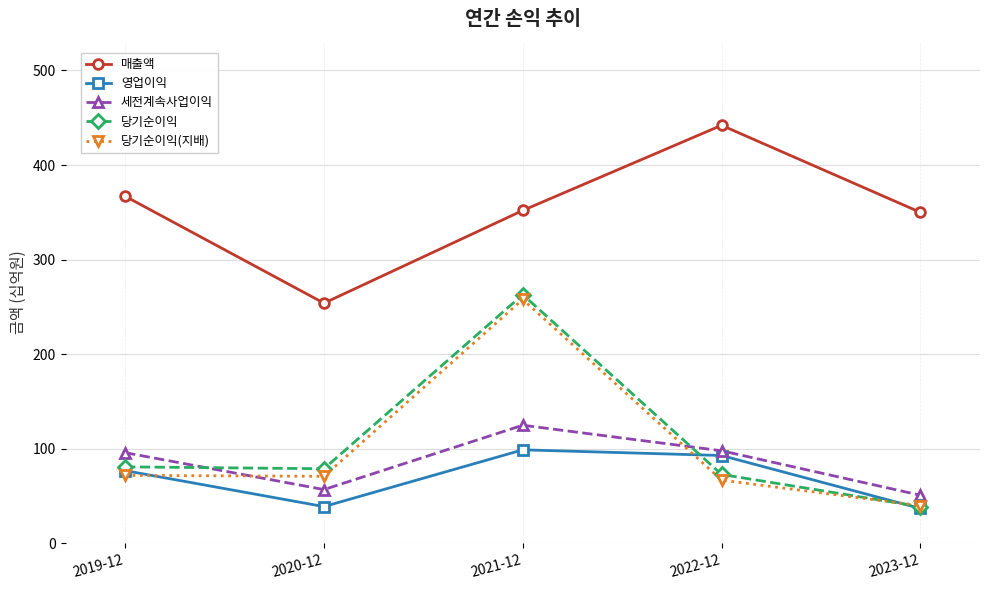

Between 2019-12 and 2021-12, which series saw the biggest shift?

당기순이익(지배)